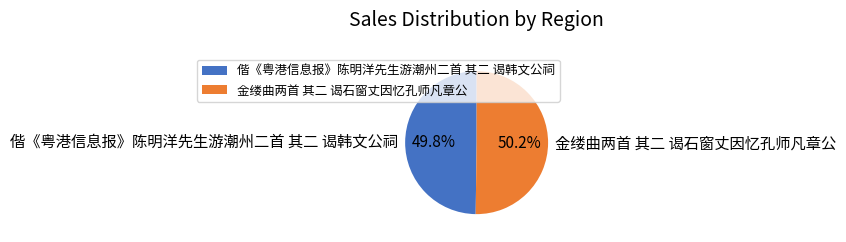

What portion of the pie excludes 金缕曲两首 其二 谒石窗丈因忆孔师凡章公?

49.8%